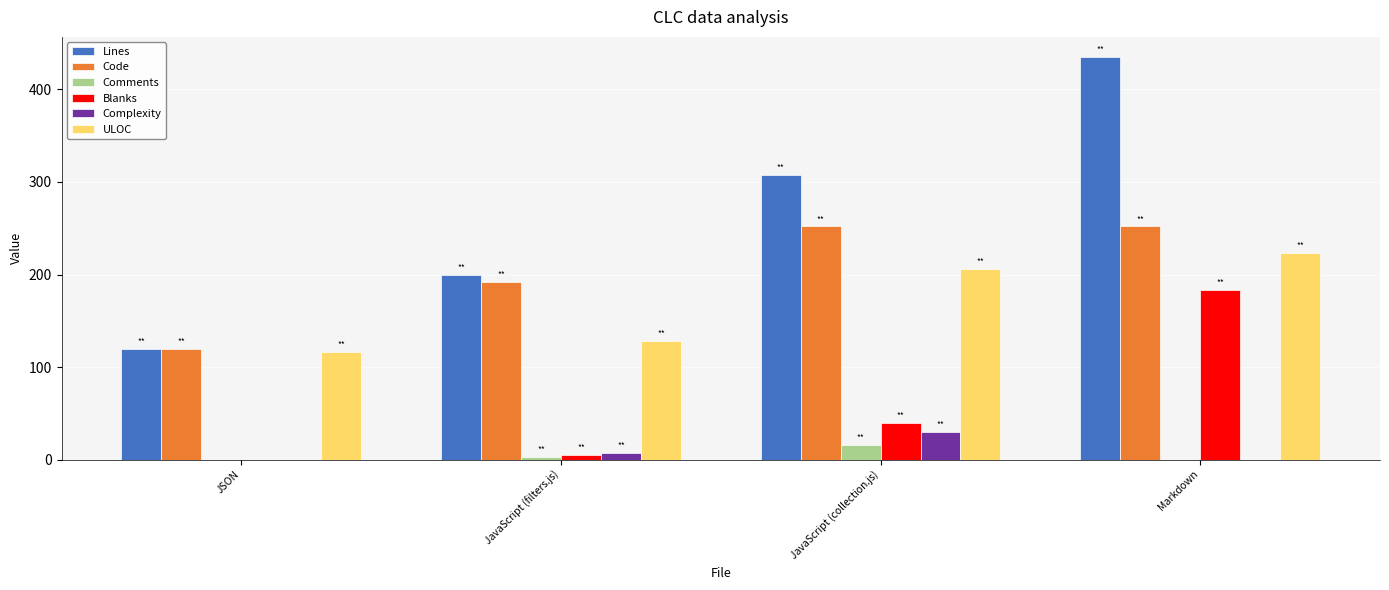

How many groups of bars are there?

4